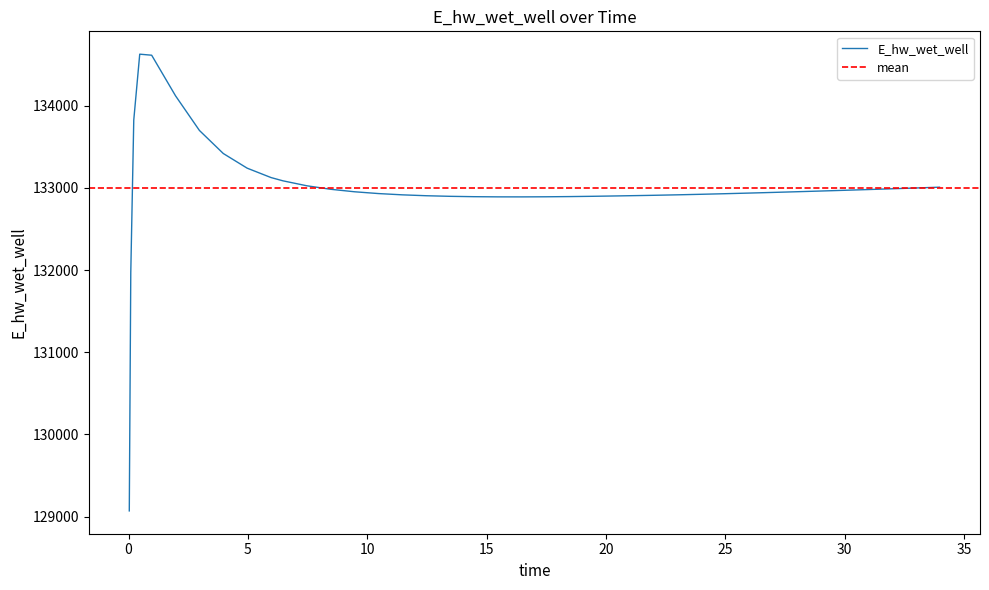

What is the minimum value for E_hw_wet_well?

129070.3